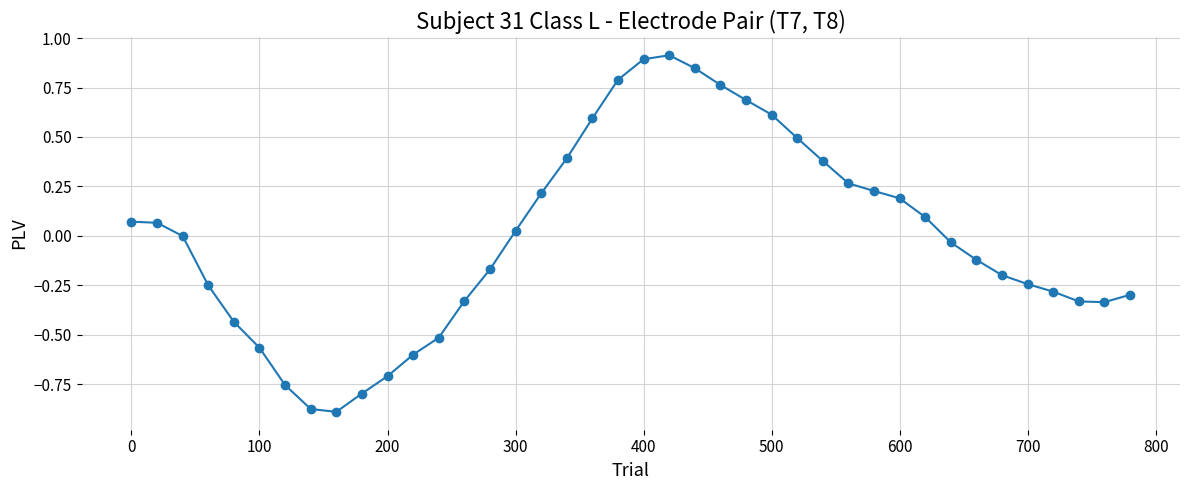

True or false: there are more than 0 points higher than both neighbors.

True